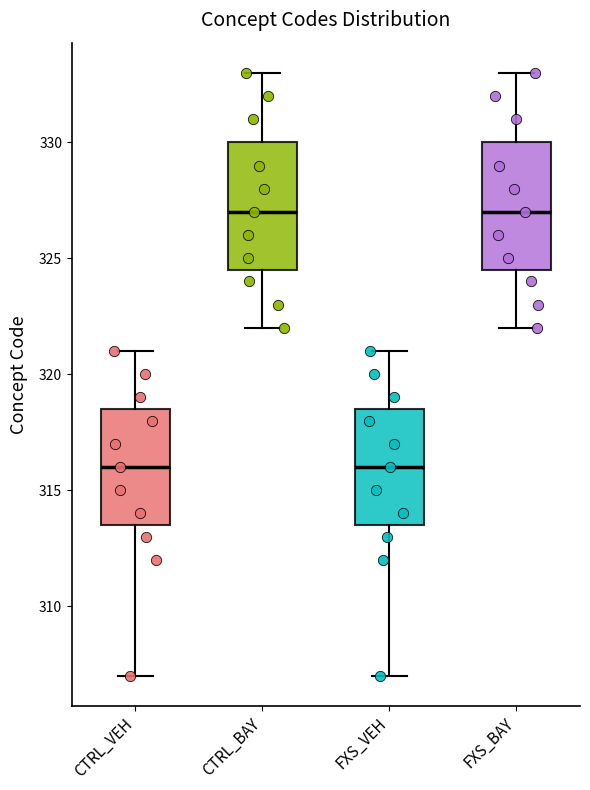

Reading left to right, read every box against the y-axis: the position of its median line, the range the box covers, and the ends of its whiskers. The values are not printed on the chart, so give them approximately, as read against the axis.

CTRL_VEH: median 316.0, box 313.5 to 318.5, whiskers 307.0 to 321.0
CTRL_BAY: median 327.0, box 324.5 to 330.0, whiskers 322.0 to 333.0
FXS_VEH: median 316.0, box 313.5 to 318.5, whiskers 307.0 to 321.0
FXS_BAY: median 327.0, box 324.5 to 330.0, whiskers 322.0 to 333.0